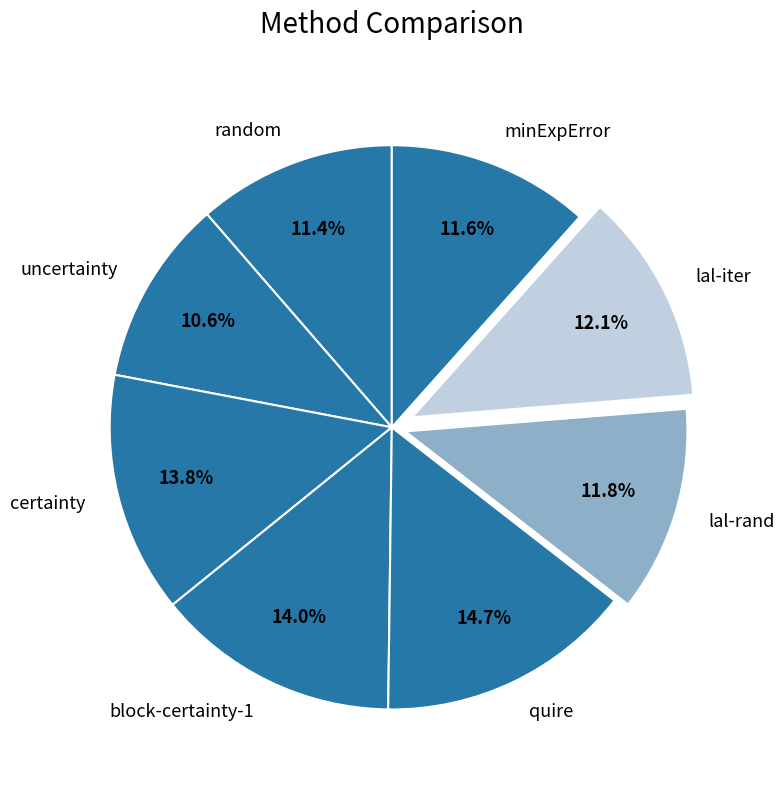

Is it true that block-certainty-1 is 14% of the pie?

True